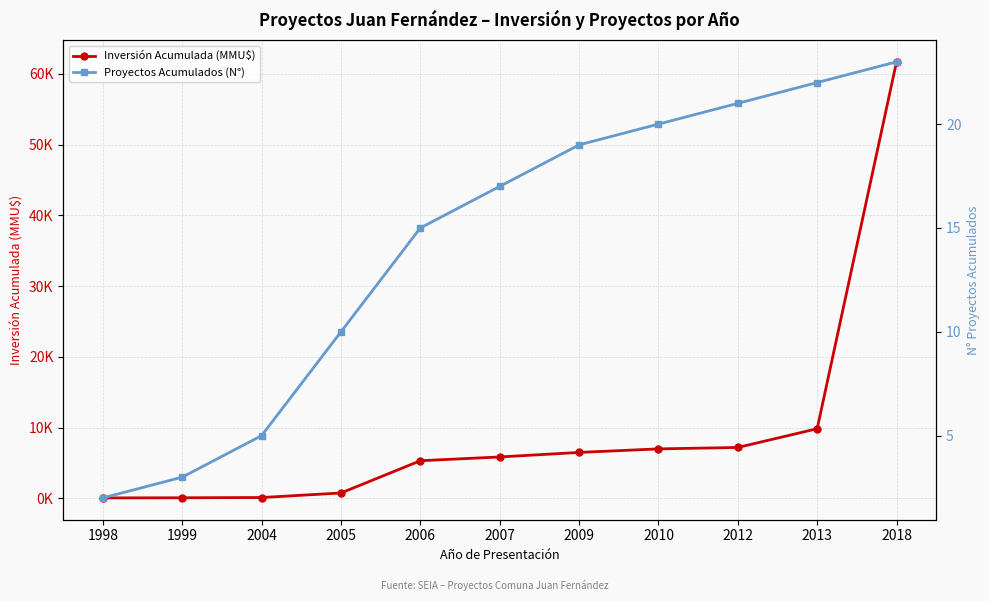

What is the minimum value shown in the chart?

2